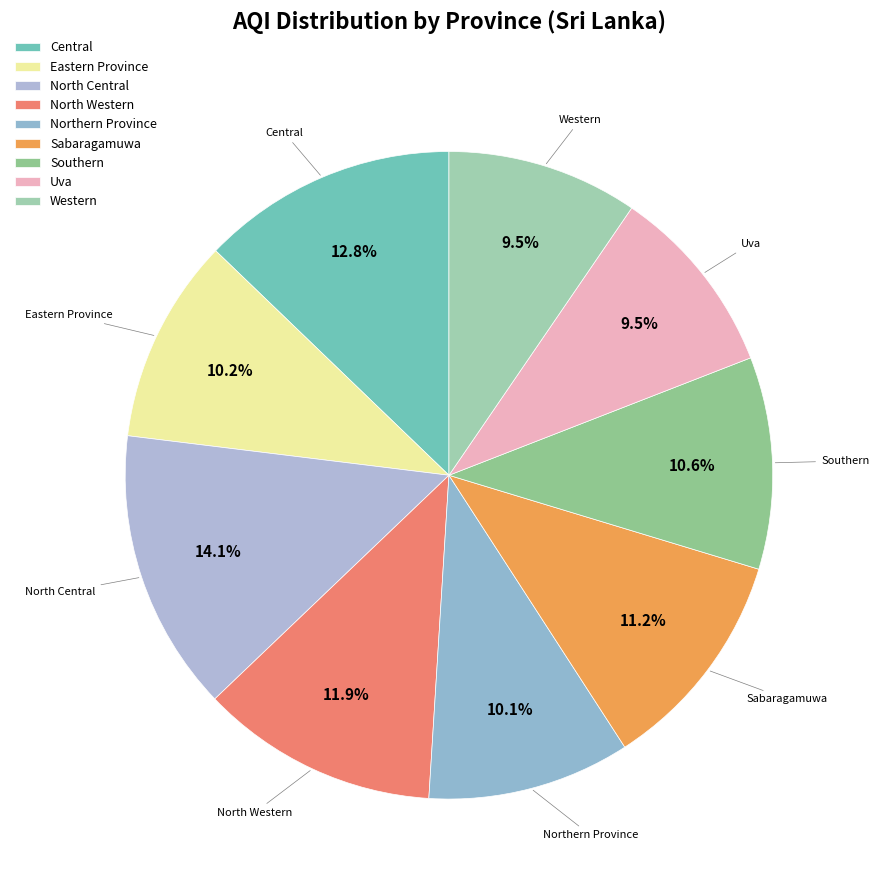

Combined, do North Central and Uva account for over 50%?

No